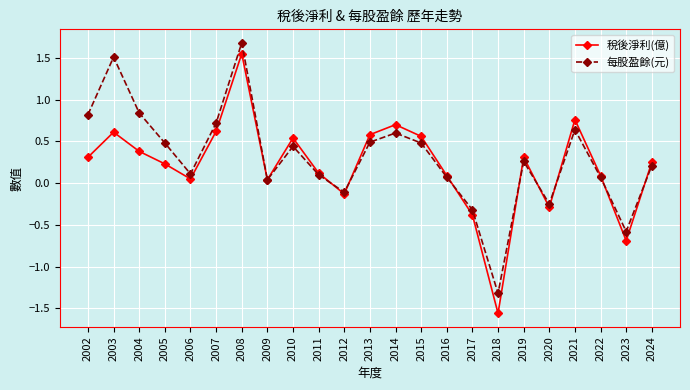

Which series has the largest range (max minus min)?

稅後淨利(億)